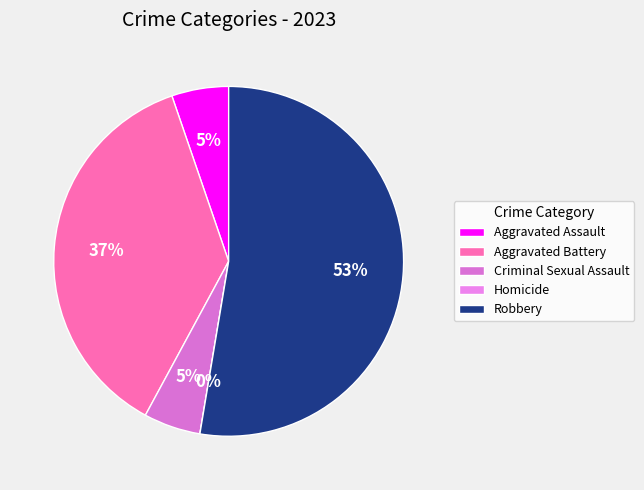

Which slice represents more than half of the pie?

Robbery